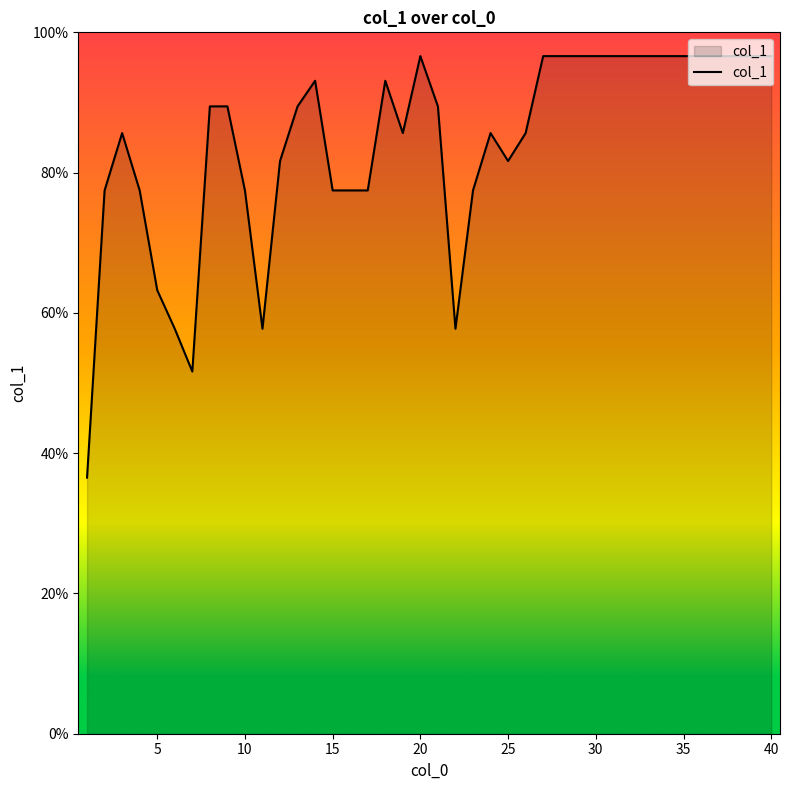

How many lines are shown in the chart?

1